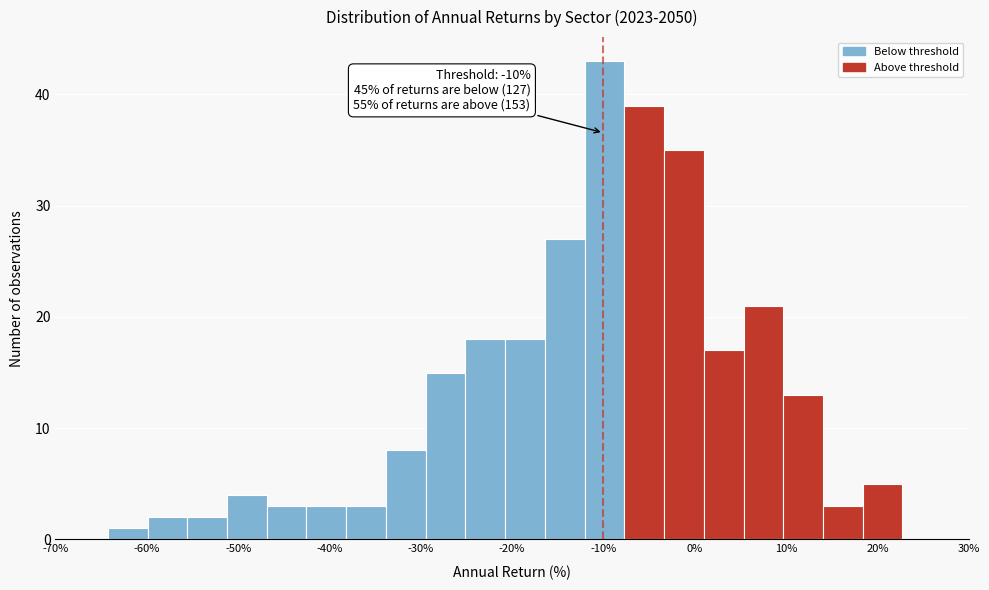

Over which range of the x-axis is the bar tallest?

-12 to -8